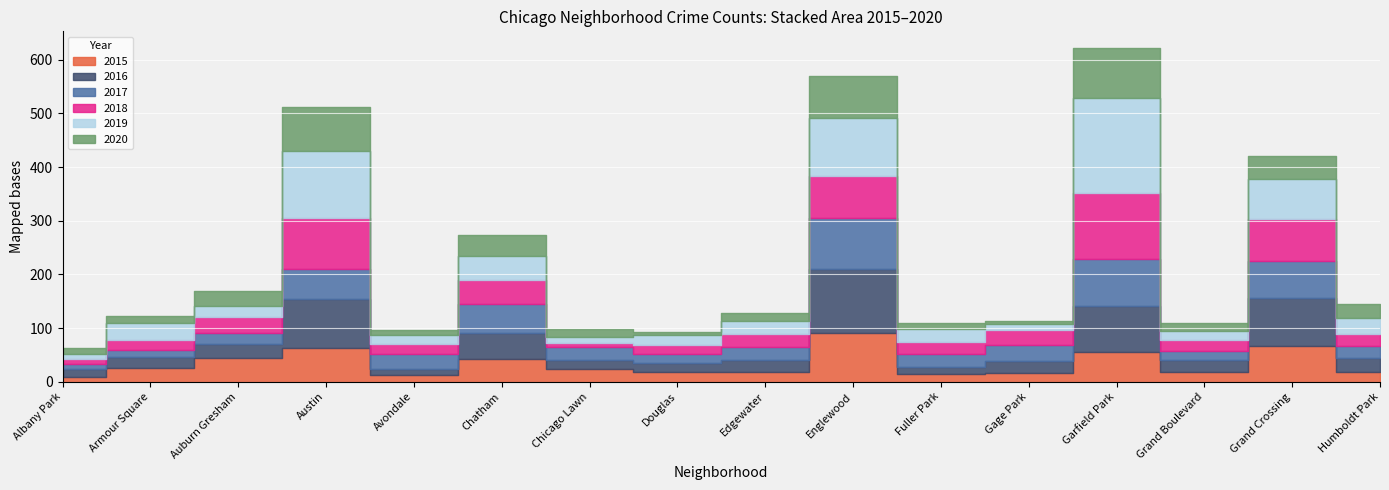

Which series ends up on top after the final intersection of 2016 and 2019?

2019